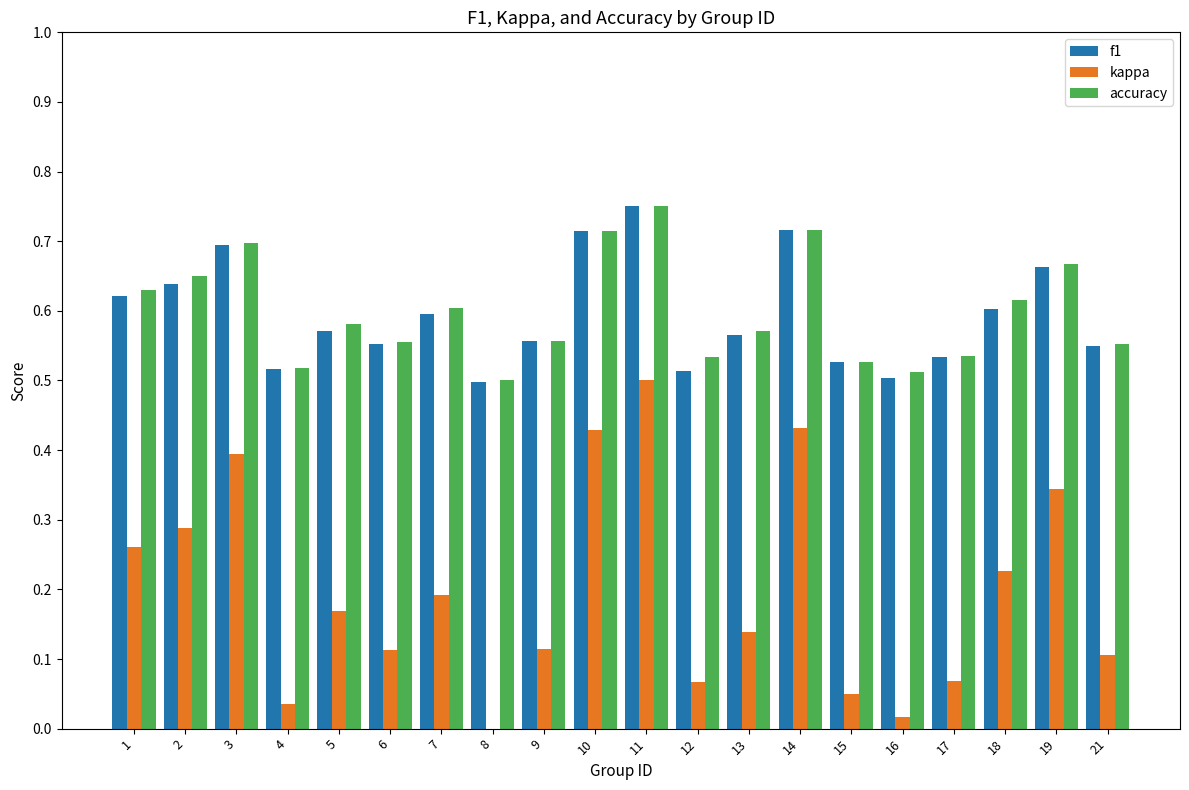

Which category has the highest value in the kappa series?

11